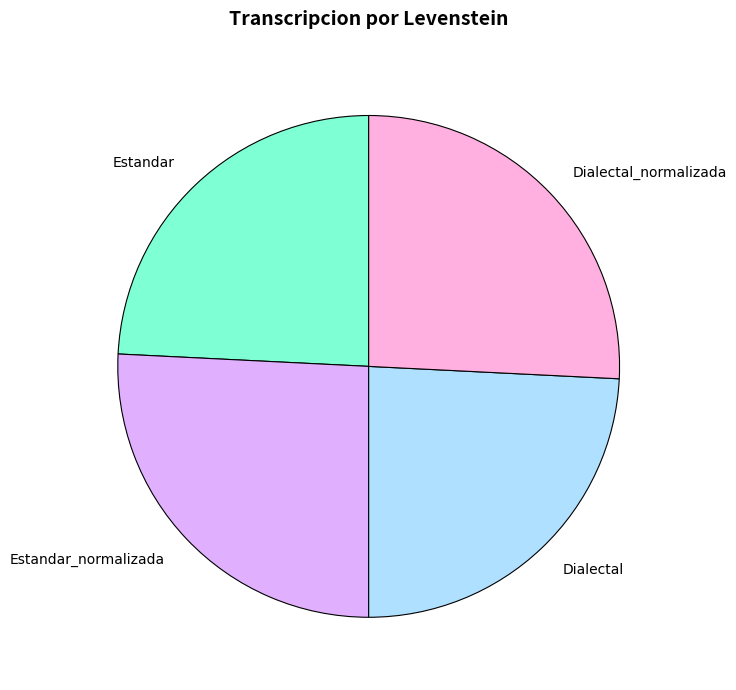

Is there any slice that represents more than half of the pie?

No